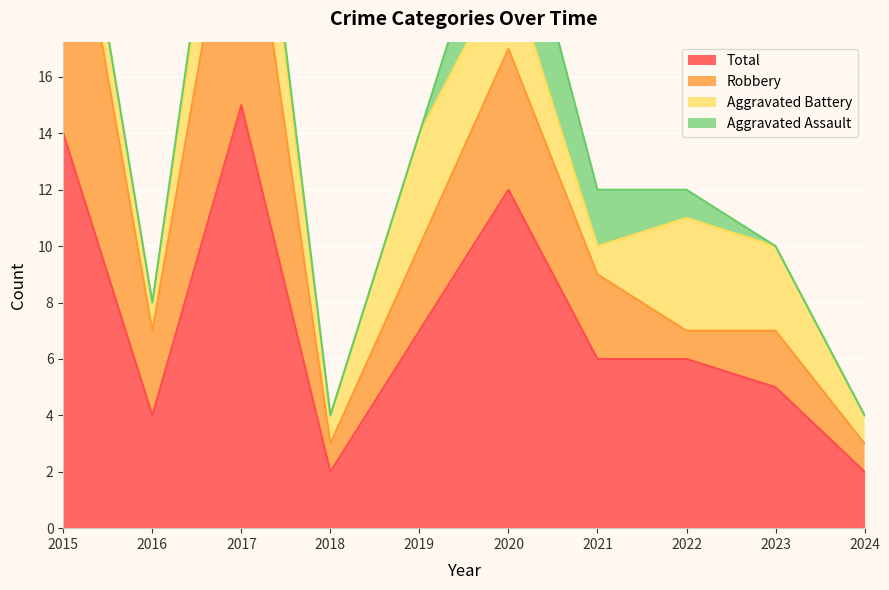

True or false: Total and Robbery intersect in this chart.

False